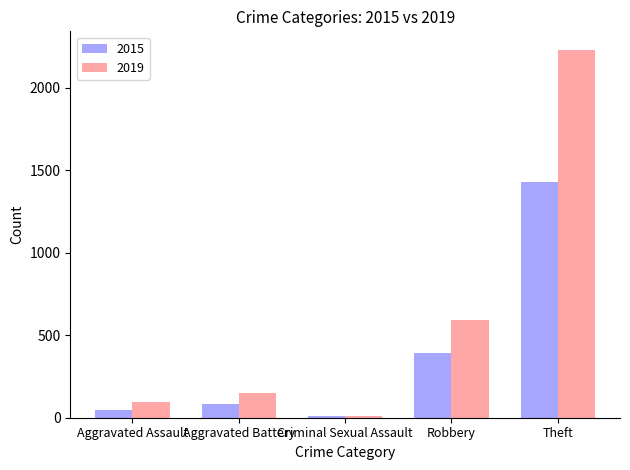

The value of 2019 at Robbery is 849. True or false?

False